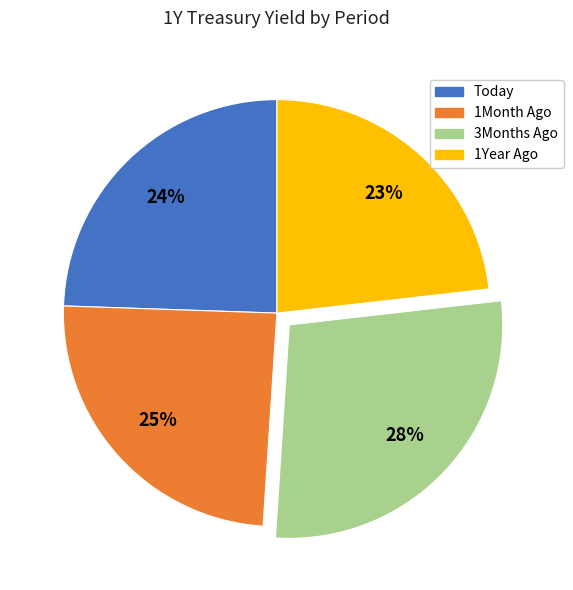

What percentage is the 1Month Ago slice, to the nearest percent?

25%